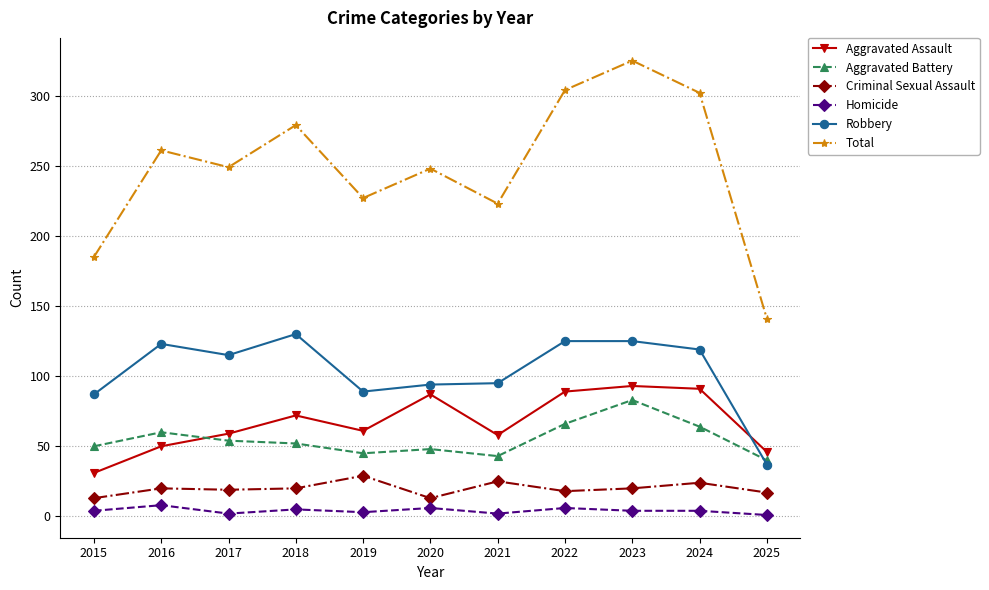

What are all the series names shown in the legend?

Aggravated Assault, Aggravated Battery, Criminal Sexual Assault, Homicide, Robbery, Total